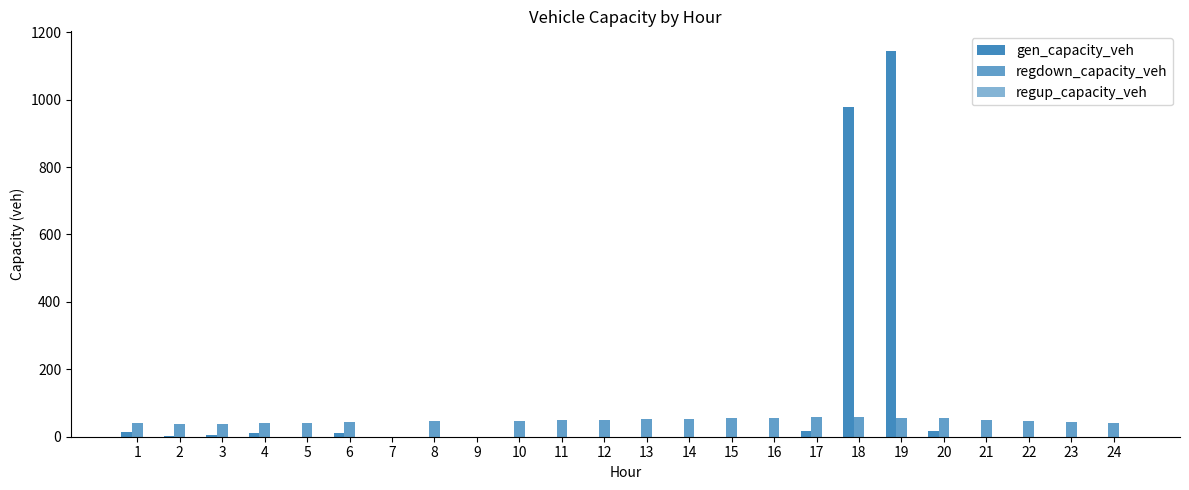

What is the total value across all series at 19?

1201.9